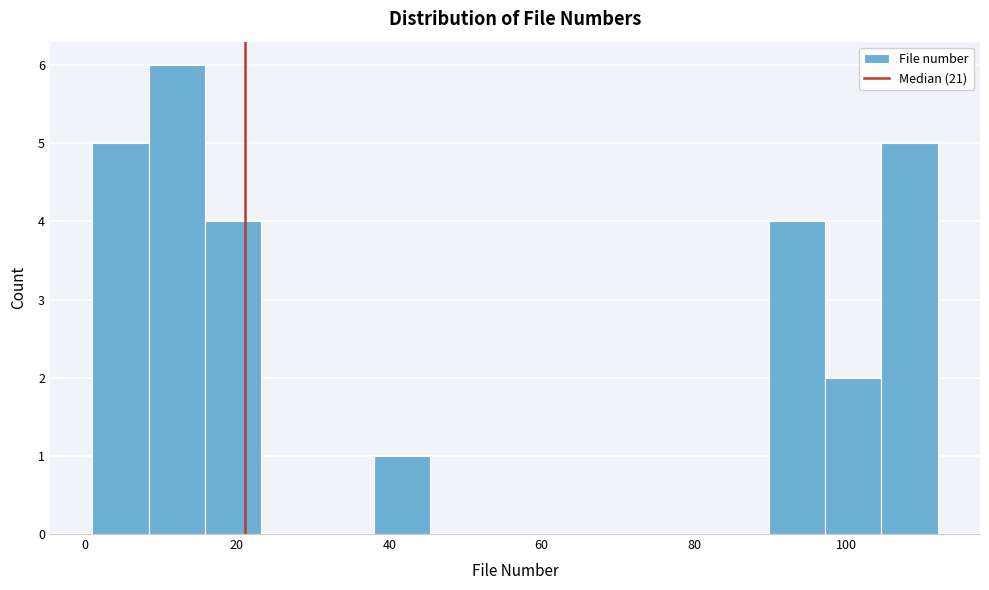

Read against the x-axis, roughly where is the centre of the tallest bar?

12